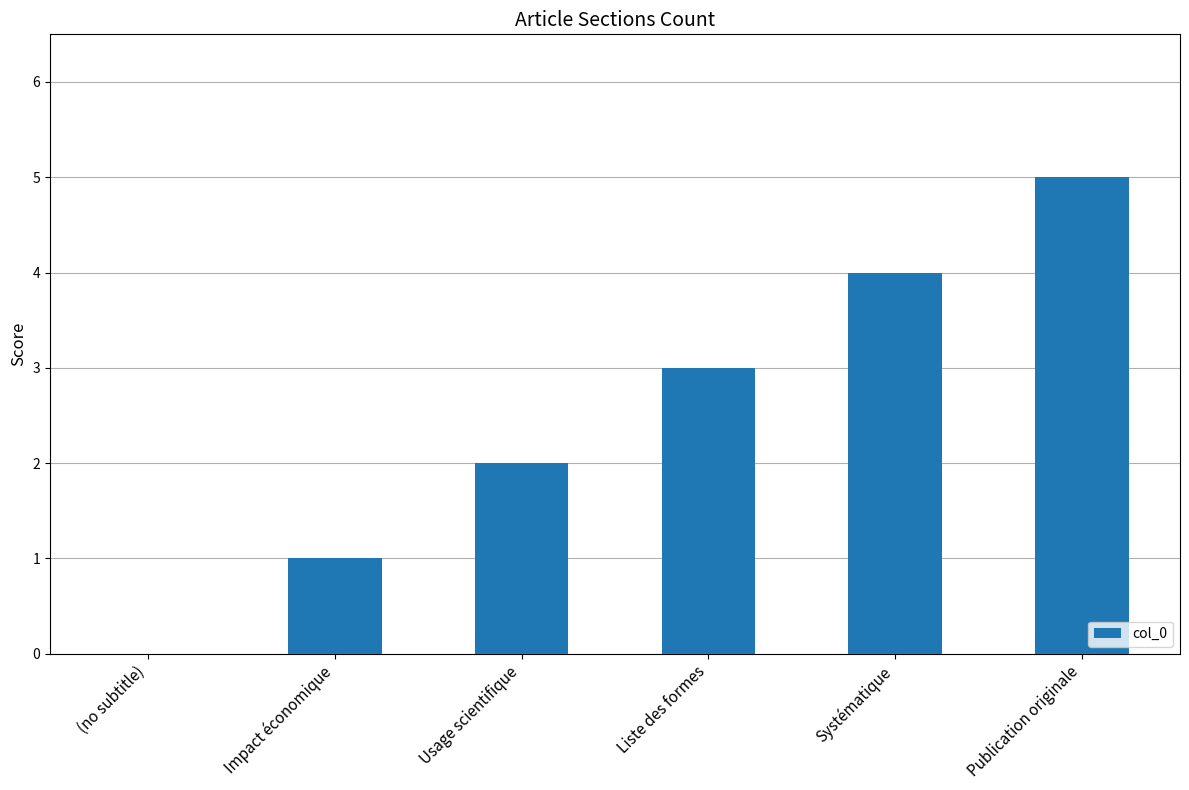

Count the number of categories in the chart.

6